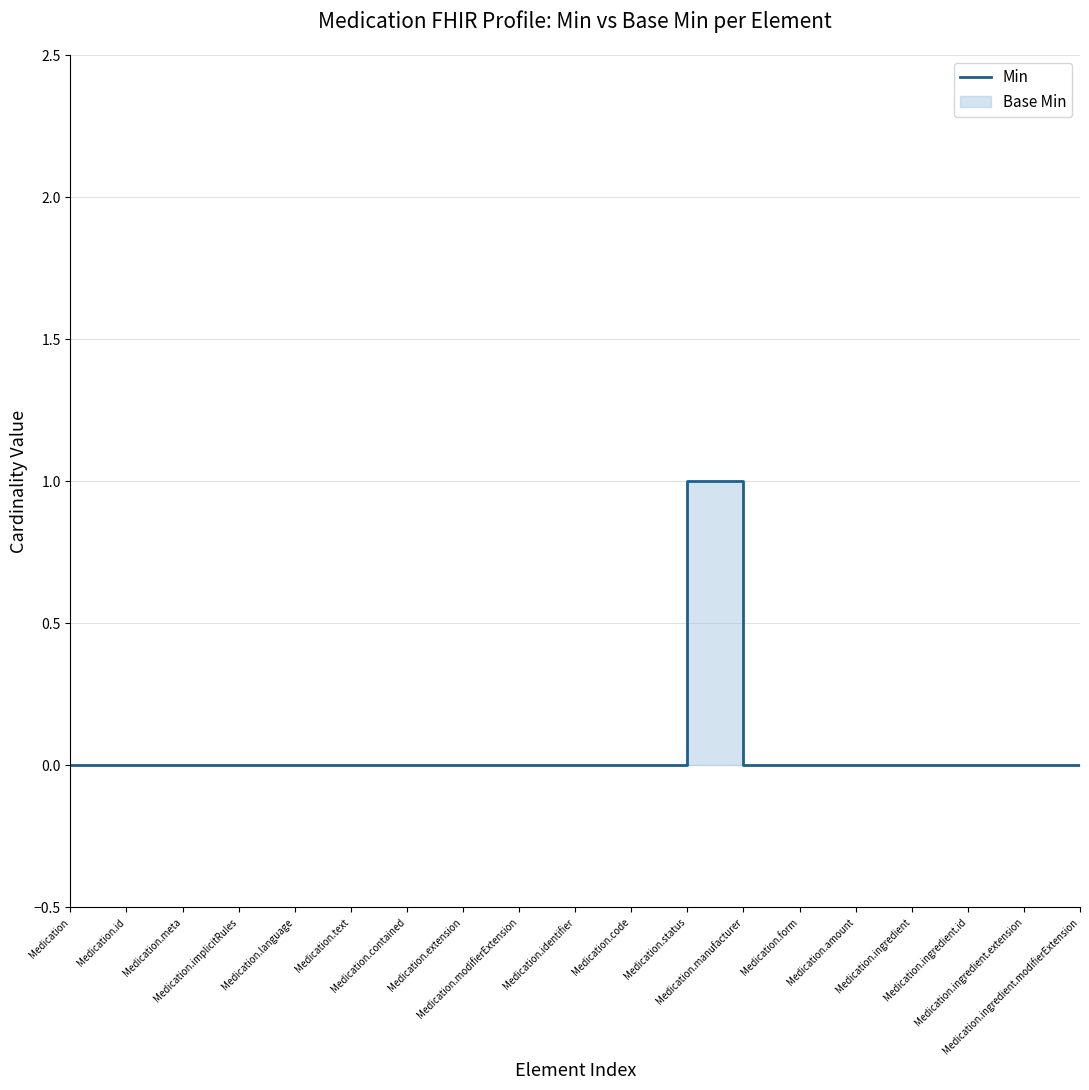

Reading right to left, list all the values displayed in this chart.

0	0	0	0	0	0	0	1	0	0	0	0	0	0	0	0	0	0	0